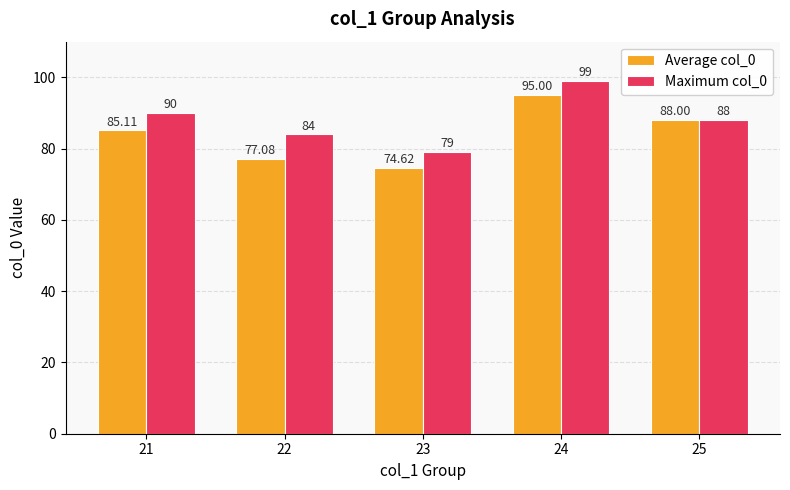

Reading right to left, transcribe all the data shown in this chart.

Average col_0: 25=88.0	24=95.0	23=74.6	22=77.1	21=85.1
Maximum col_0: 25=88.0	24=99.0	23=79.0	22=84.0	21=90.0